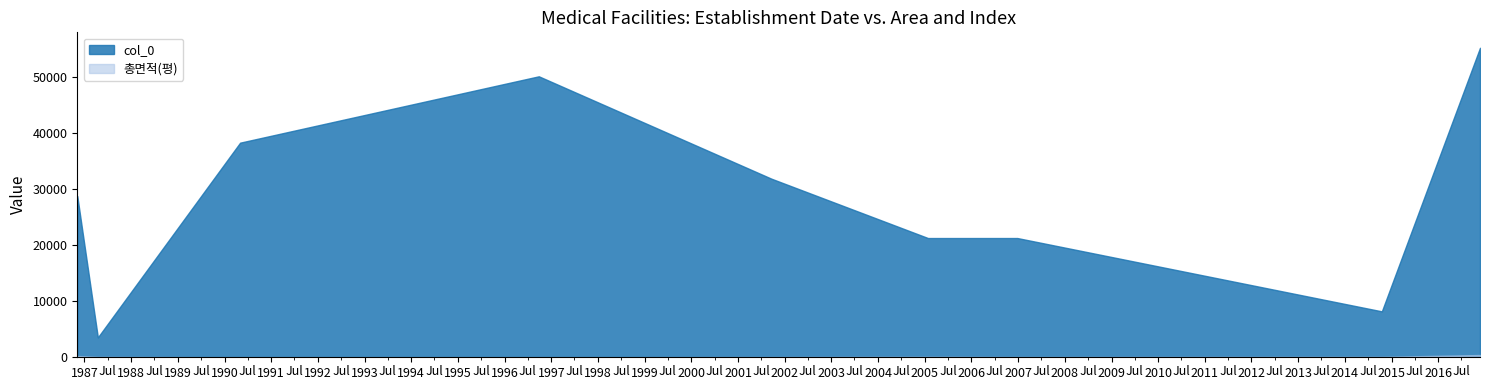

Rank the series by their average value, from highest to lowest.

col_0, 총면적(평)